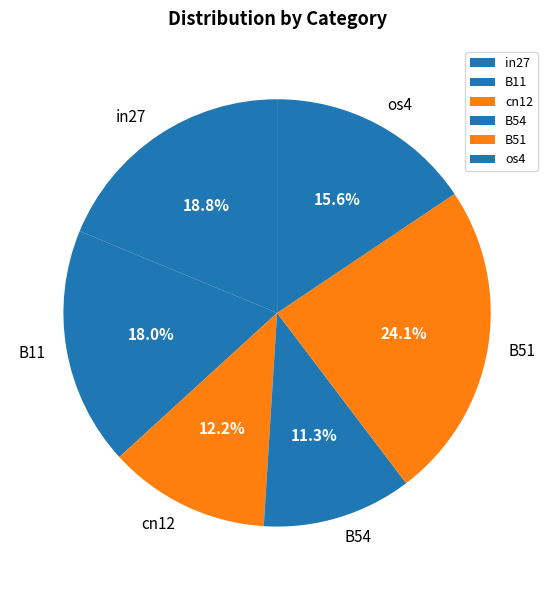

To the nearest percent, what is the difference between the cn12 and B11 slice percentages?

6%